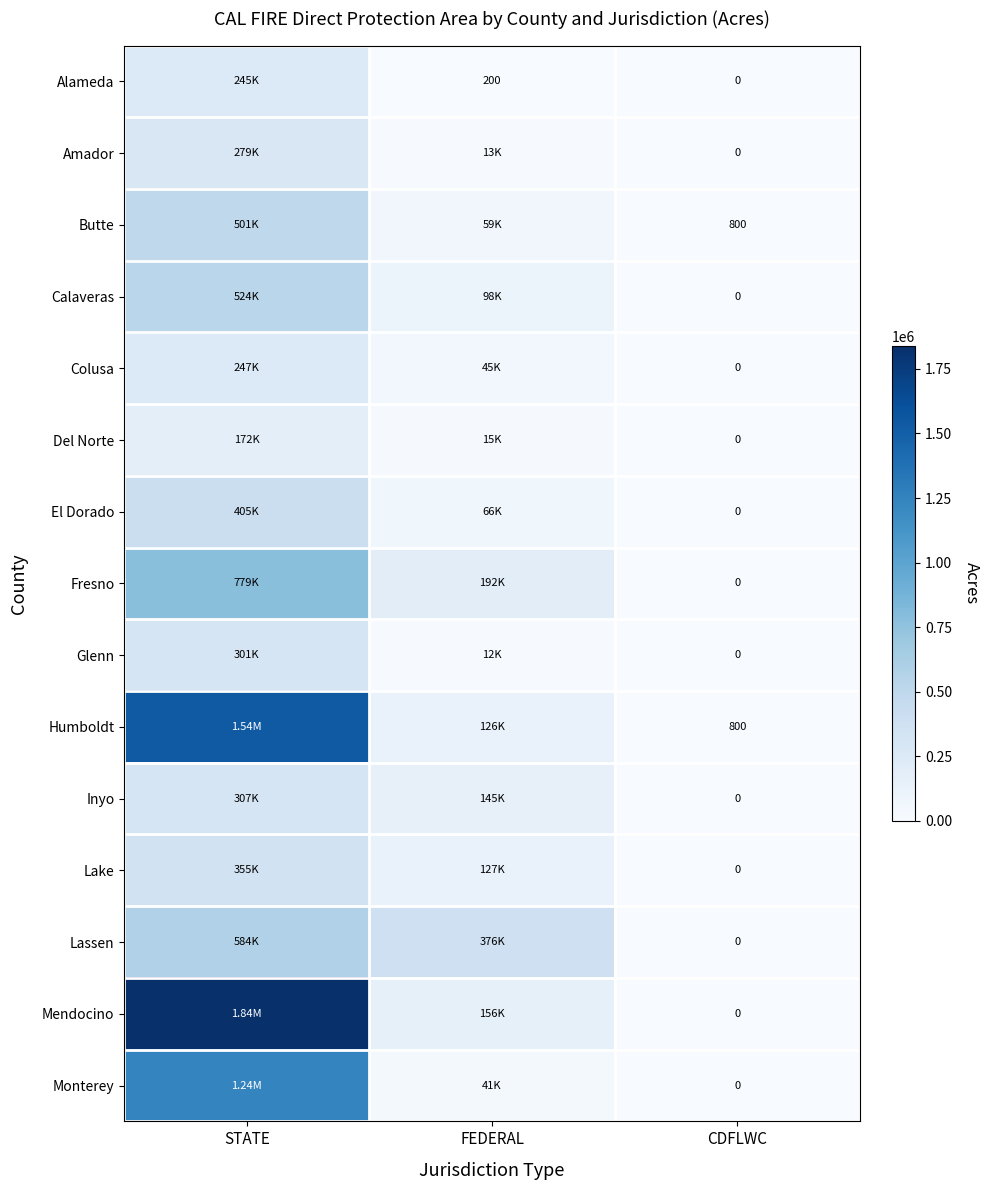

At which category is the sum across all series the highest?

STATE